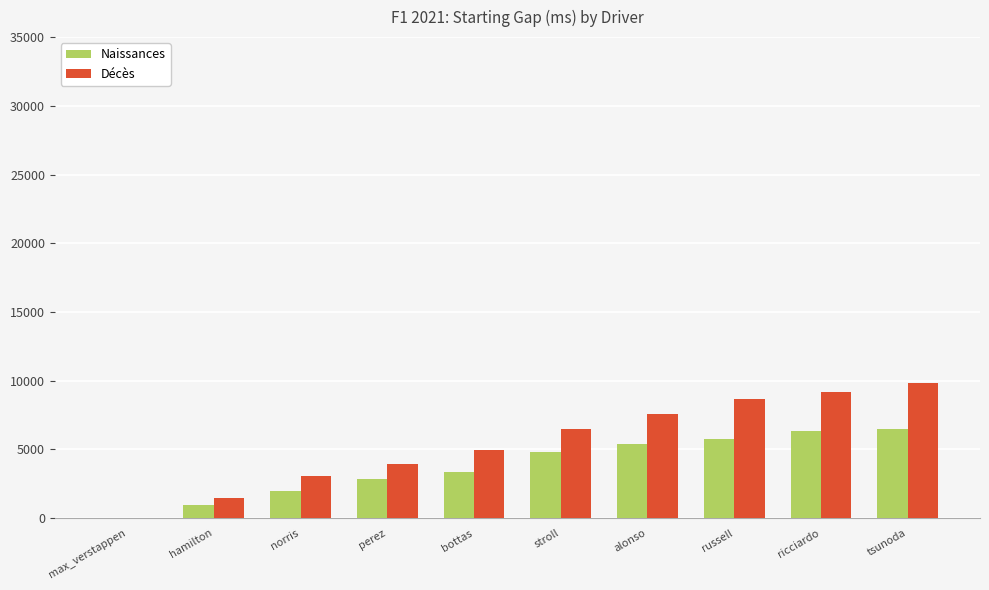

Between hamilton and ricciardo, which series saw the biggest shift?

Décès